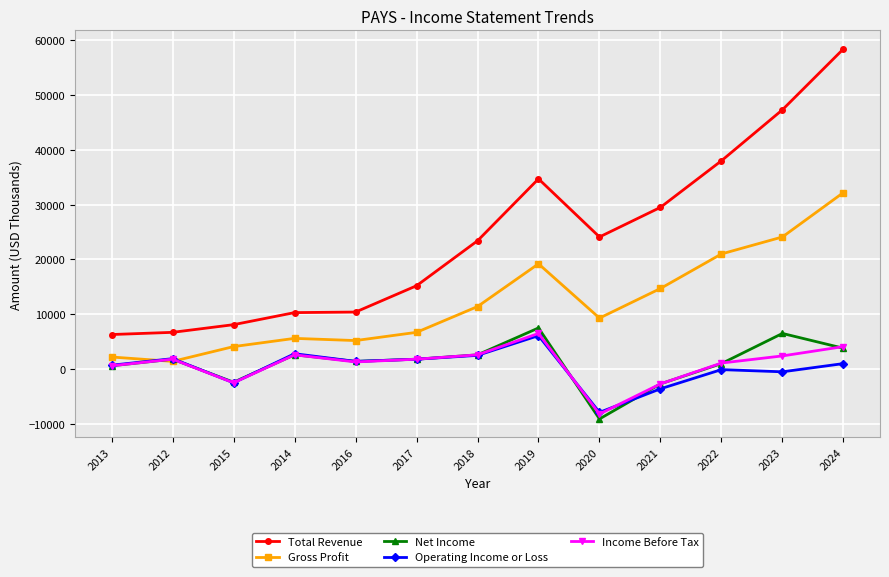

What is the average value of the Operating Income or Loss series?

277